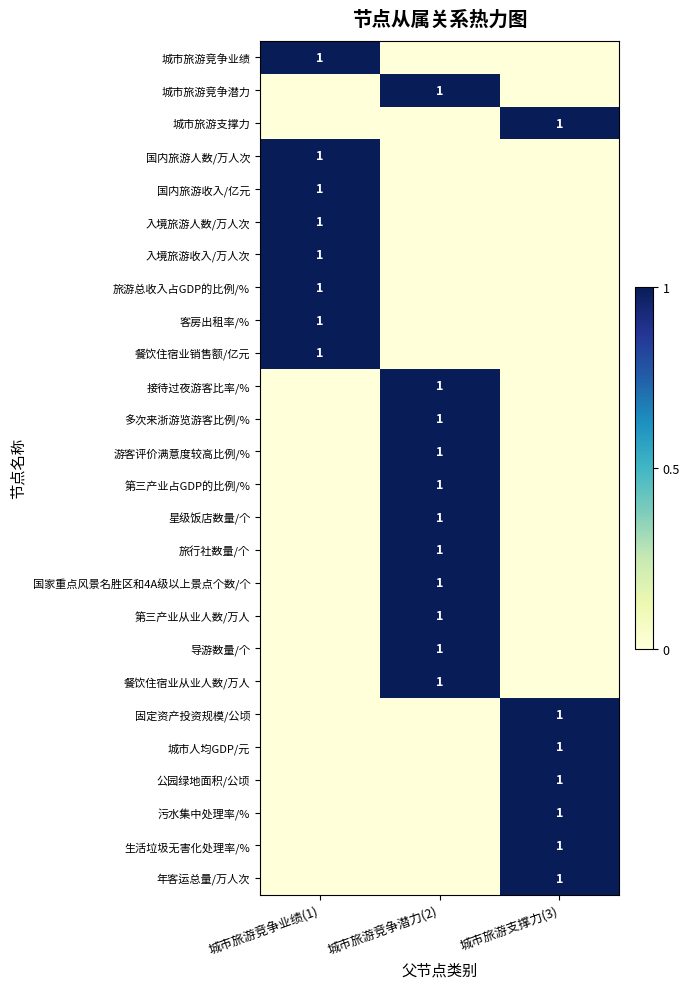

Is it true that 导游数量/个 equals 1 at 城市旅游竞争潜力(2)?

True